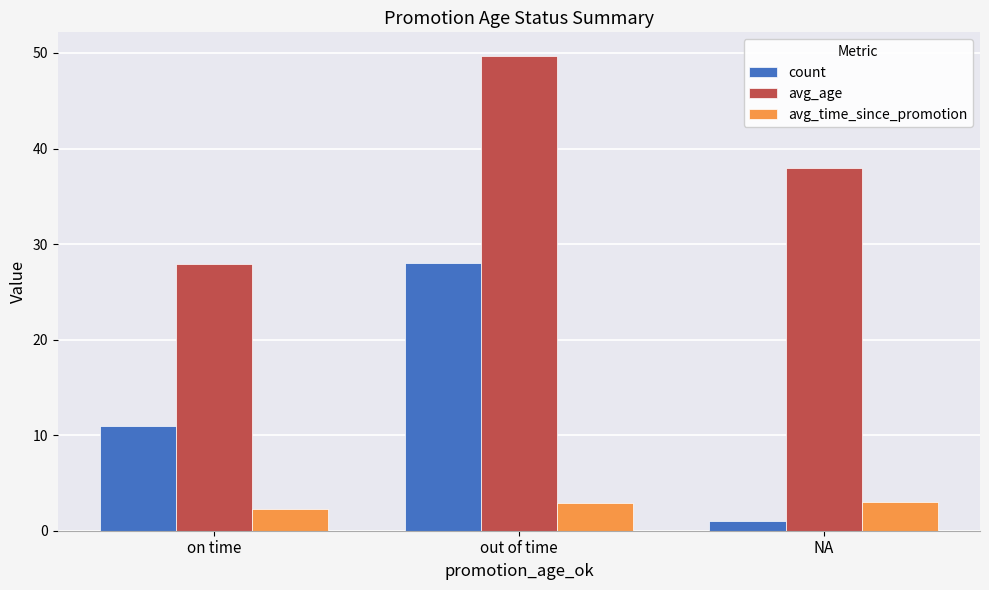

How many bars are there in each group?

3